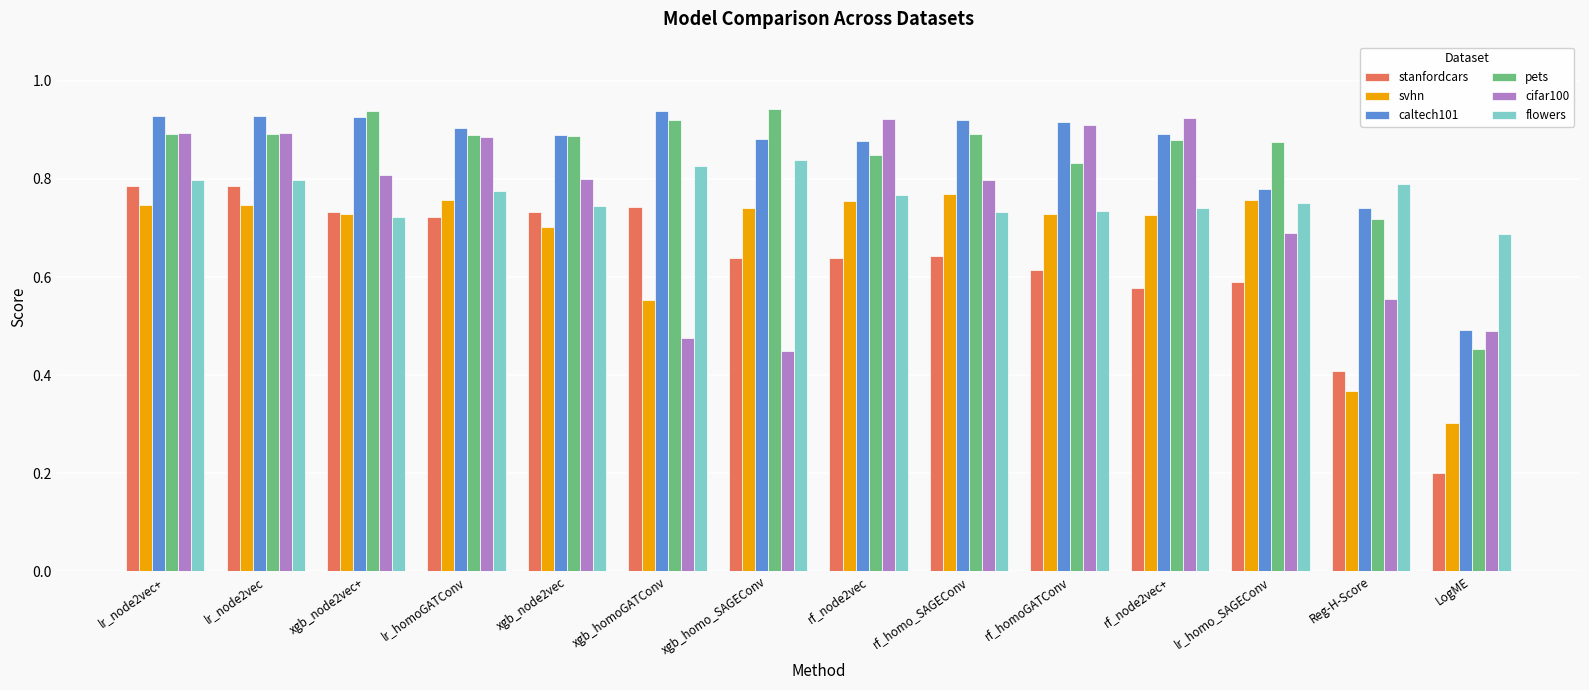

Which series has the widest spread of values?

stanfordcars